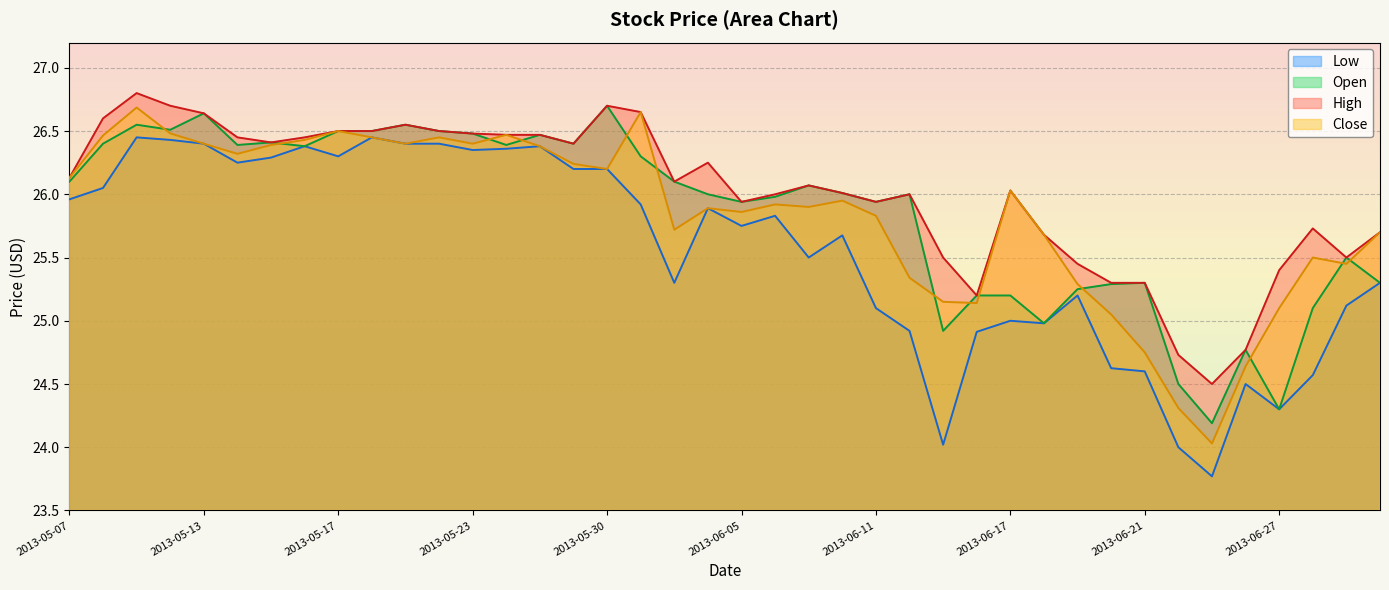

How many series are shown in this chart?

4